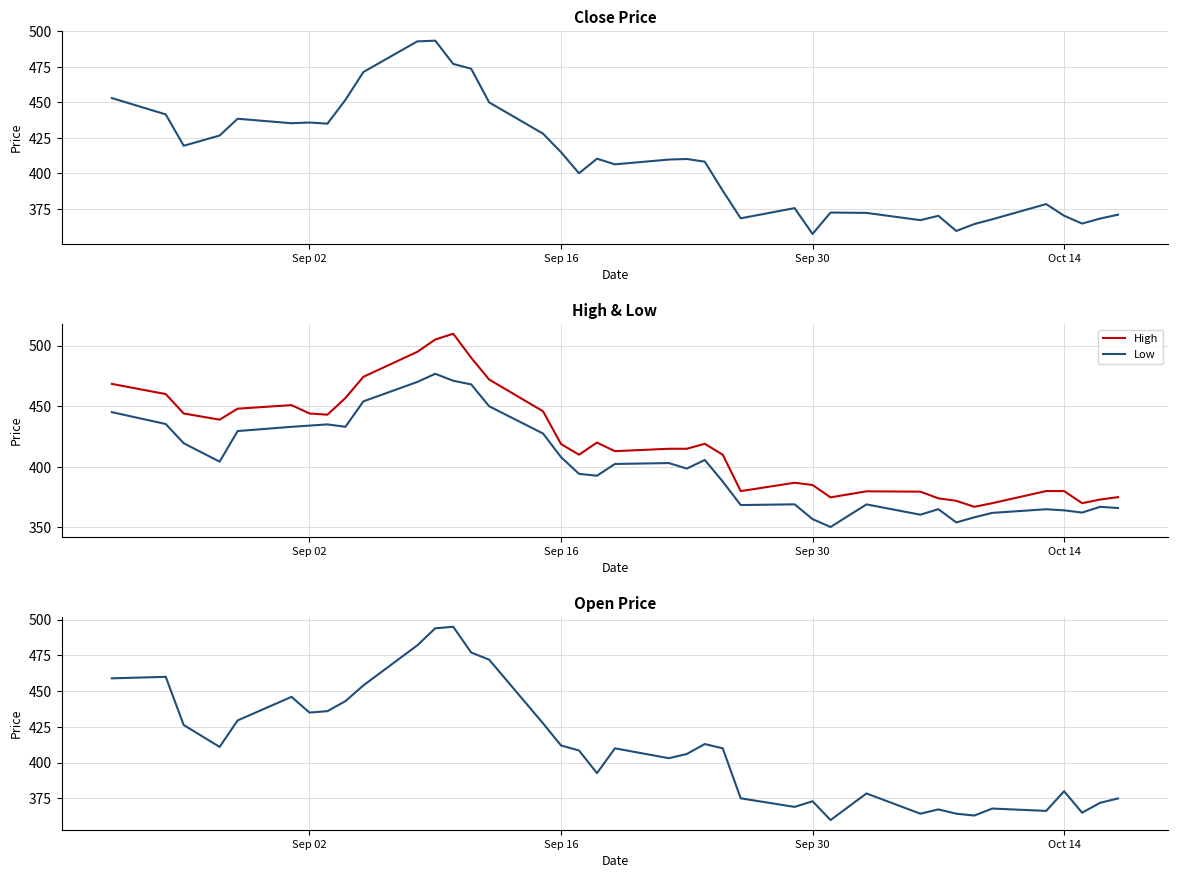

True or false: Low has a value of 408.0 at Sep 16.

True